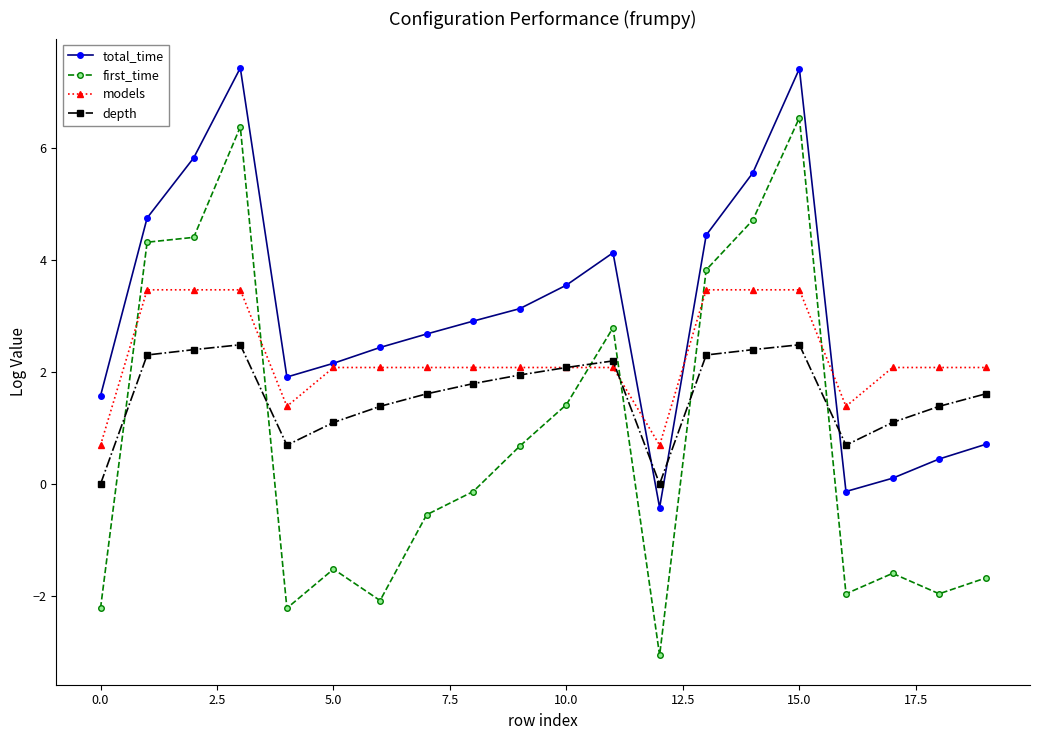

List the series in order of their peak value, highest first.

total_time, first_time, models, depth